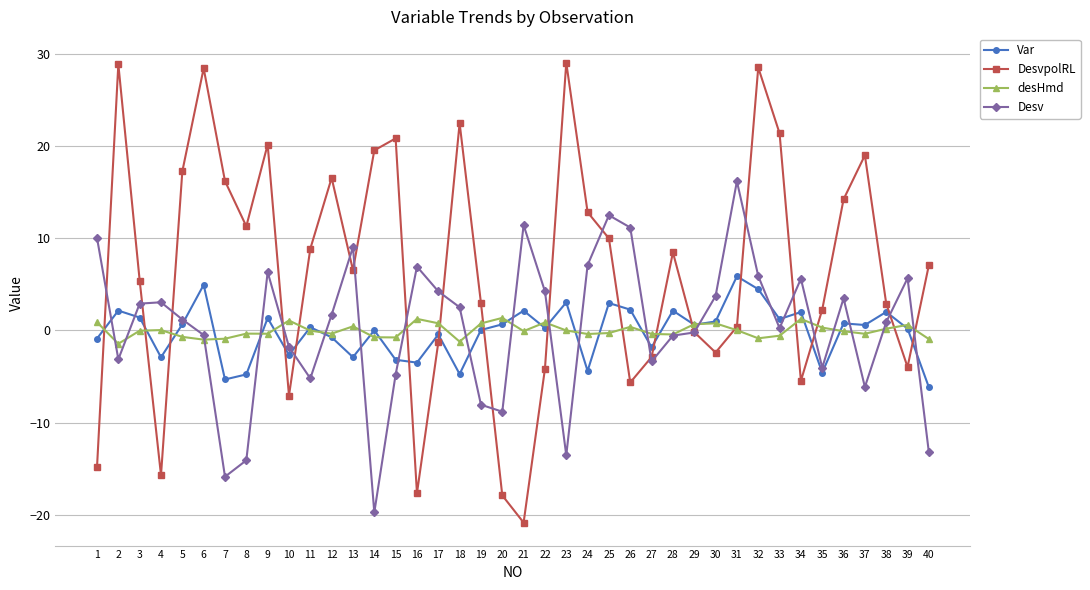

Is the value of desHmd at 35 greater than the value of Desv at 3?

No